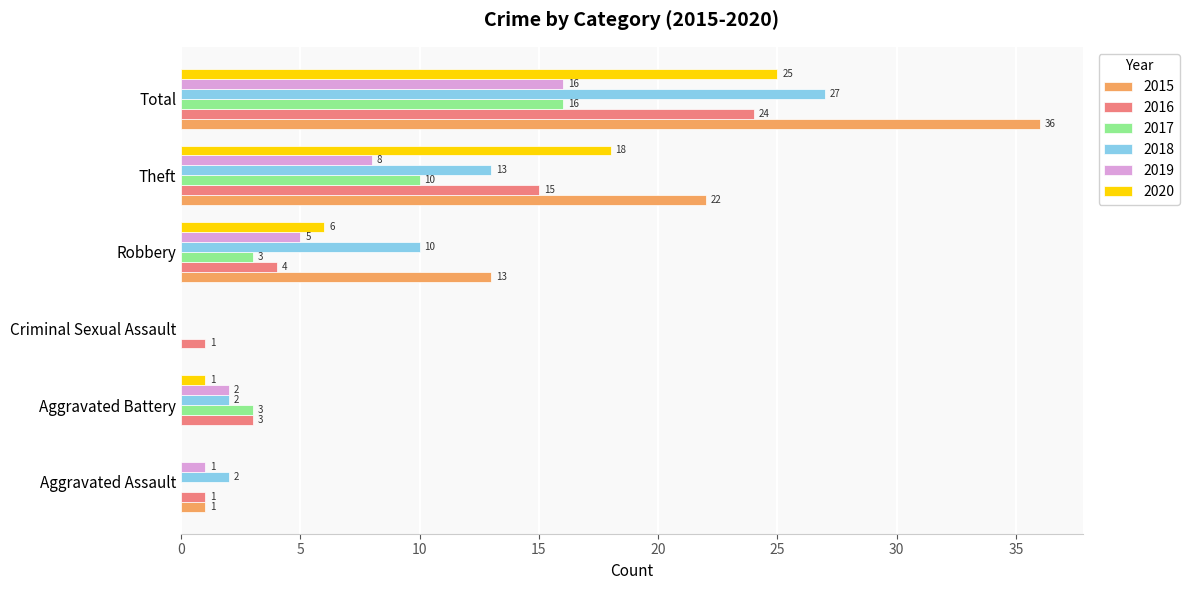

Which series changed the most between Aggravated Battery and Theft?

2015